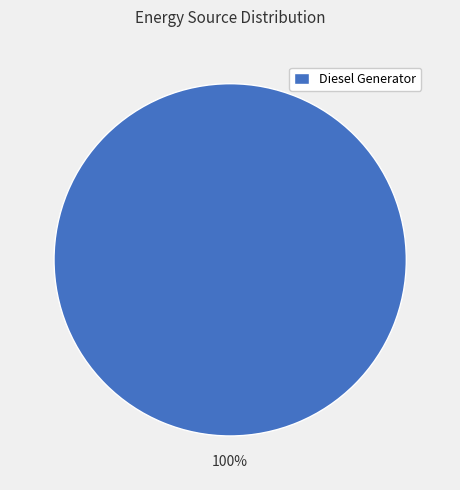

Which category accounts for the majority?

Diesel Generator